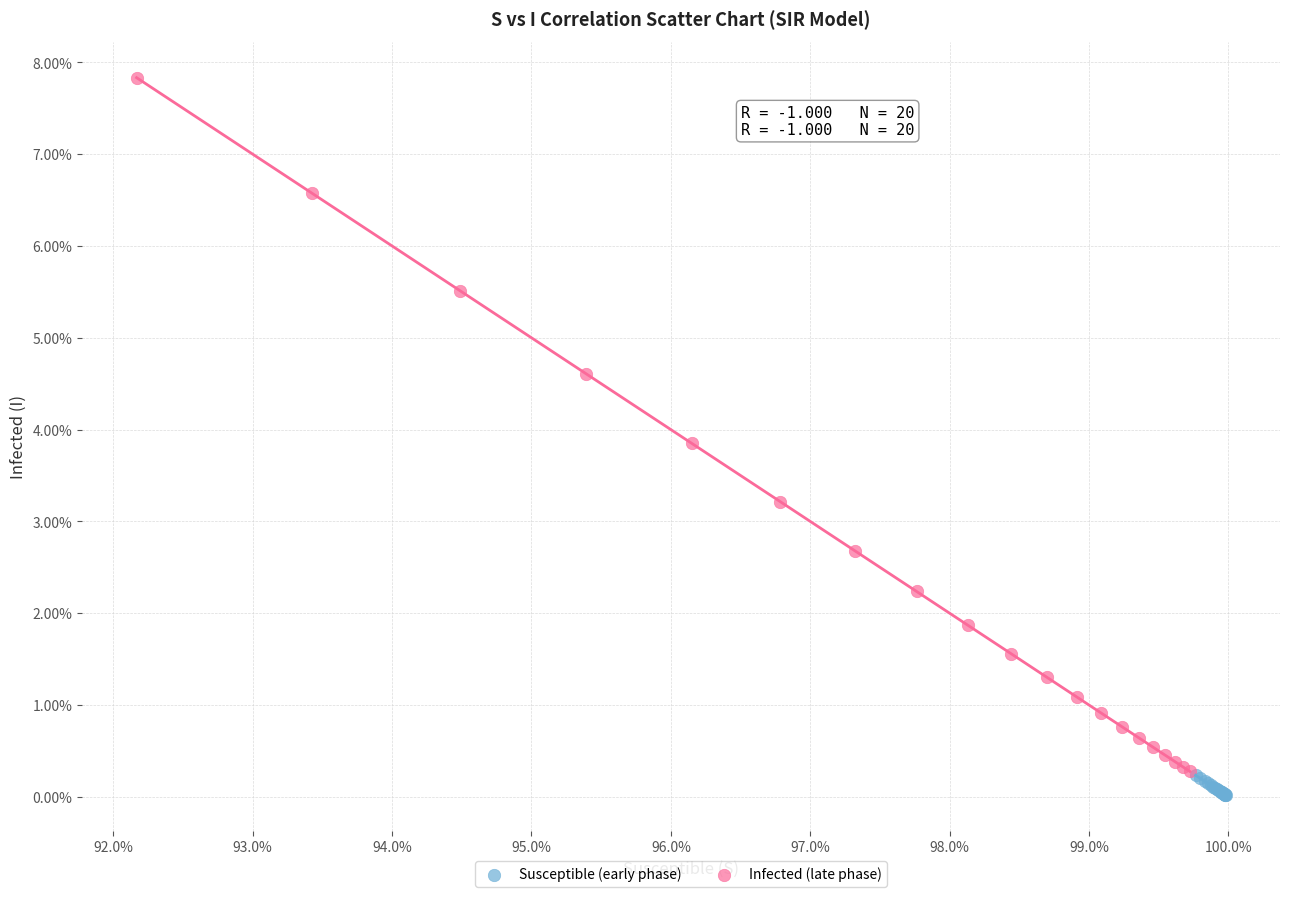

Which series contains the lowest Y value?

Susceptible (early phase)